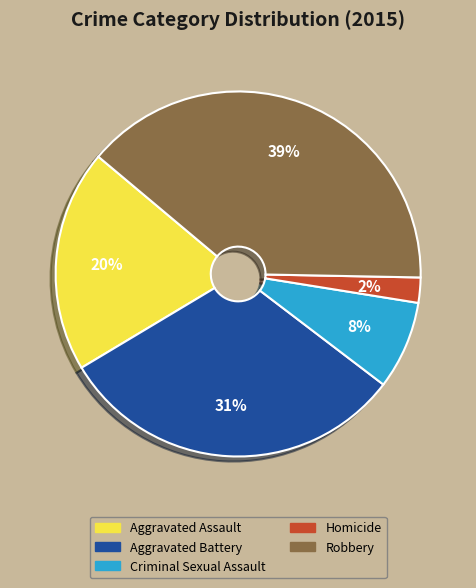

How many slices are in this pie chart?

5